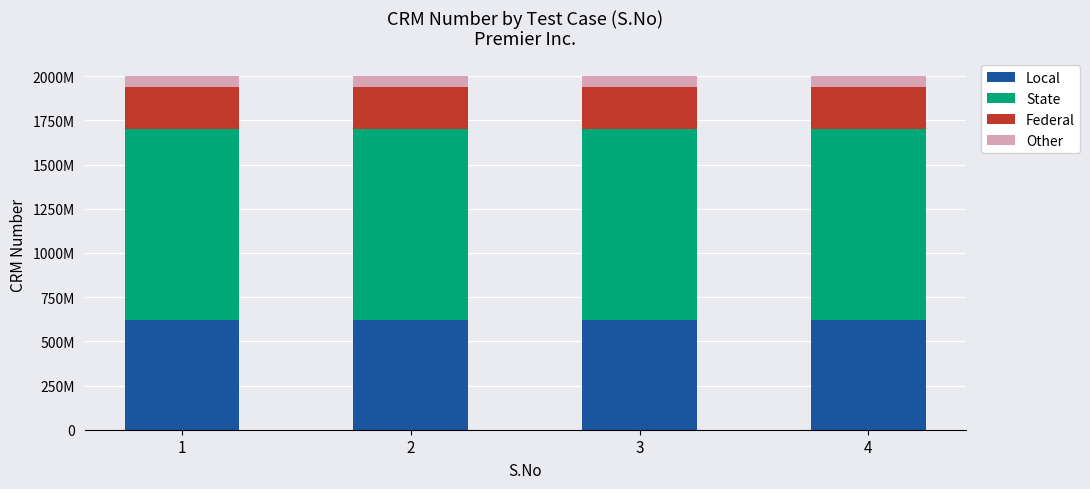

What is the total value across all series at 2?

2000334432.0